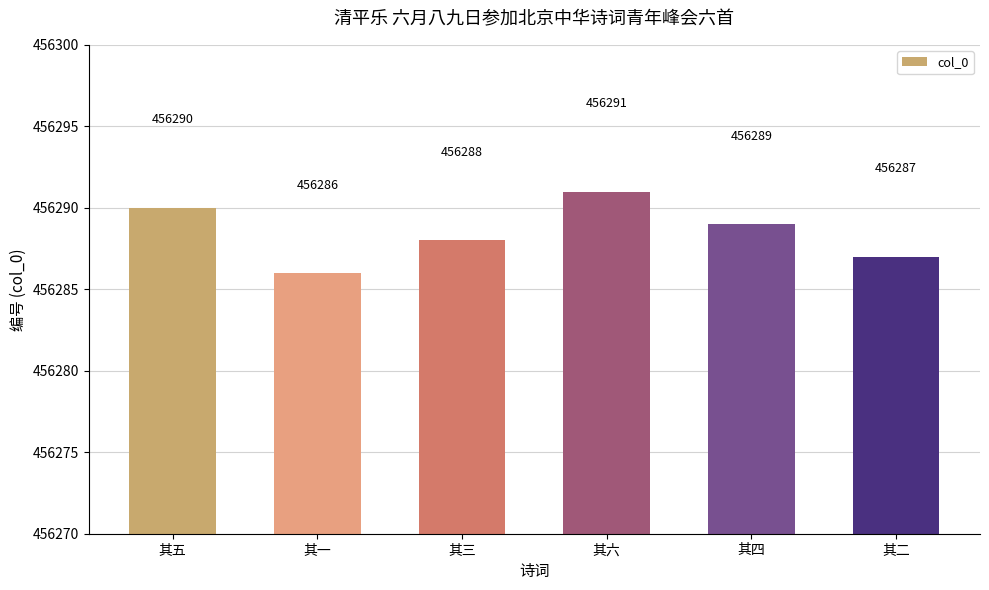

Reading left to right, what are all the values shown in this chart?

456290	456286	456288	456291	456289	456287